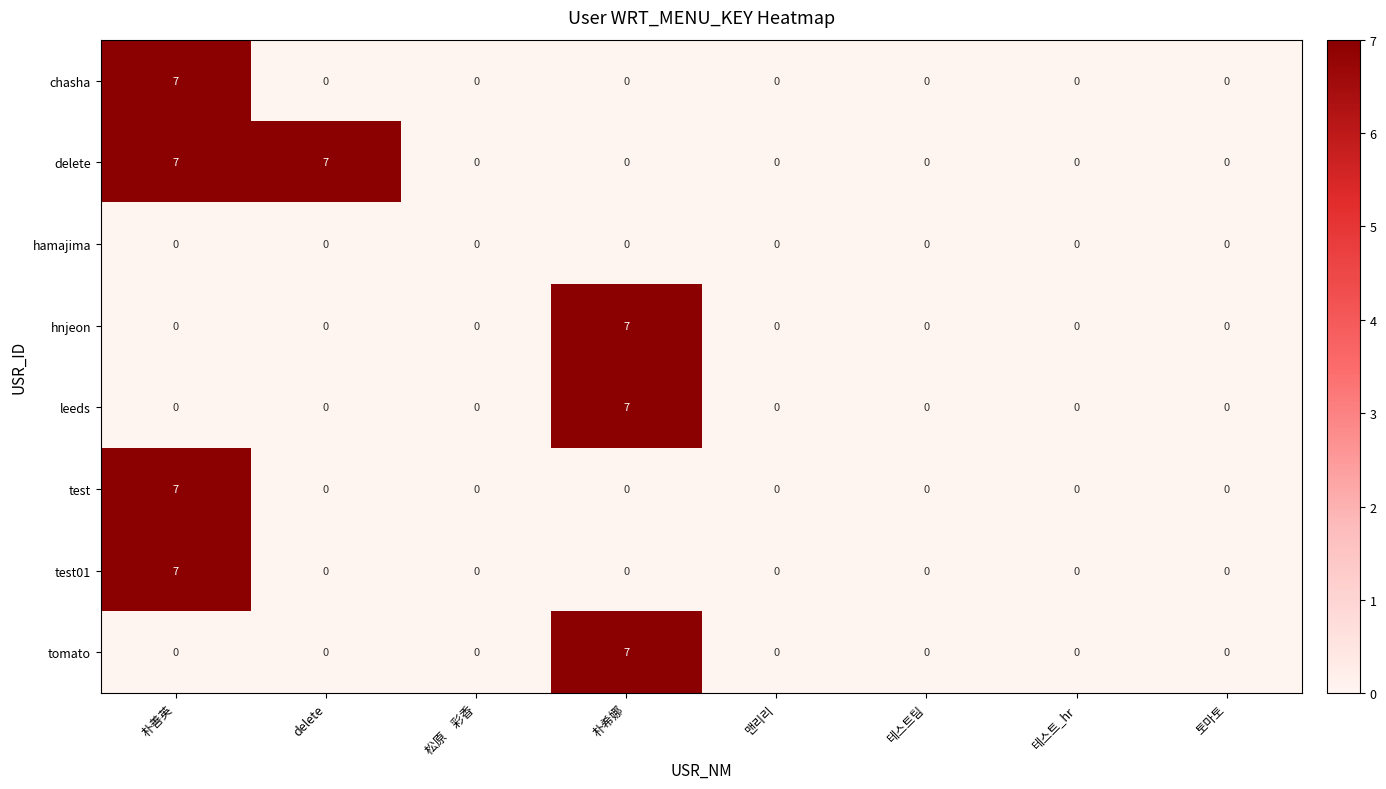

How many chasha values are between 0 and 1?

7